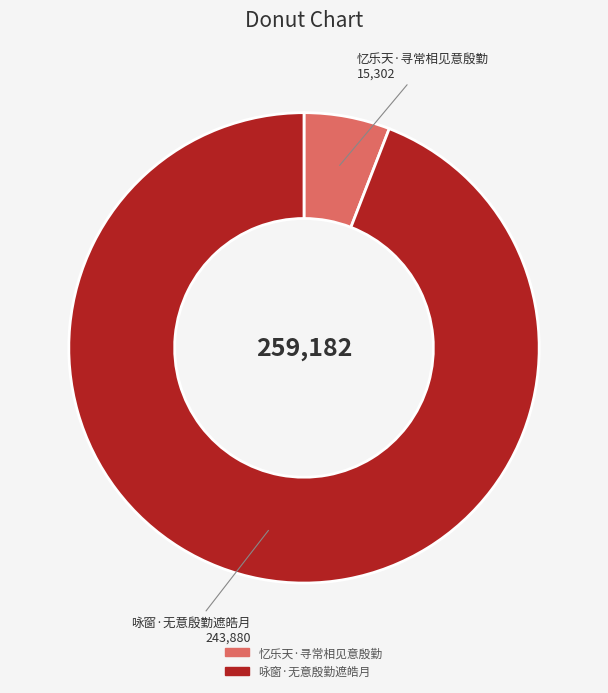

Is it true that 忆乐天·寻常相见意殷勤 is 6% of the pie?

True